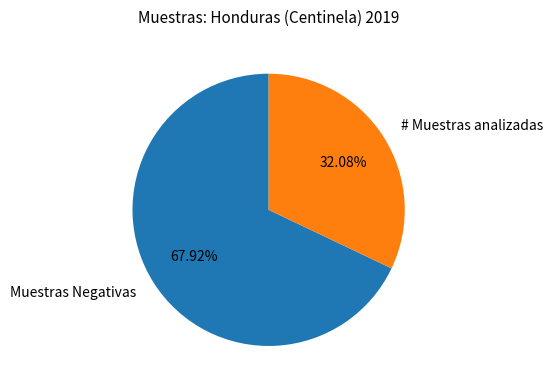

Combined, what portion of the pie is # Muestras analizadas and Muestras Negativas?

100.0%